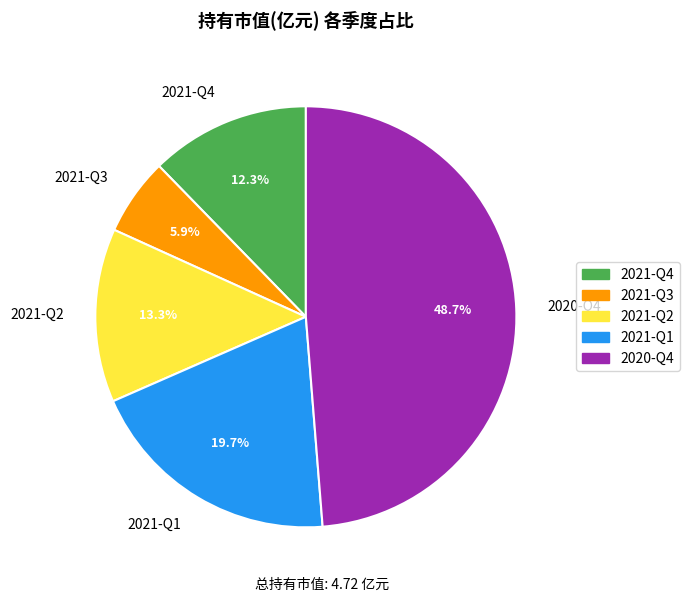

True or false: 2021-Q2 accounts for 1% of the total.

False